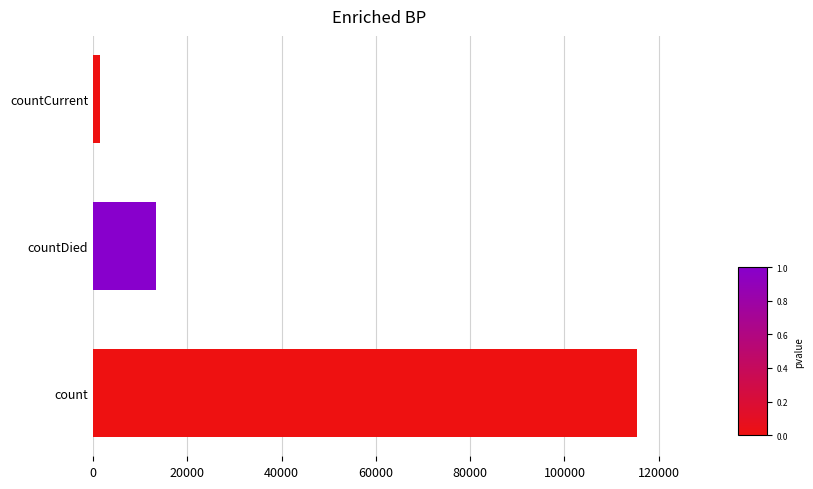

What is the average value?

43368